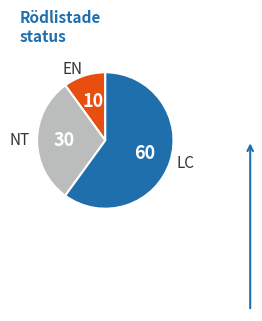

Is LC the majority of the pie?

Yes